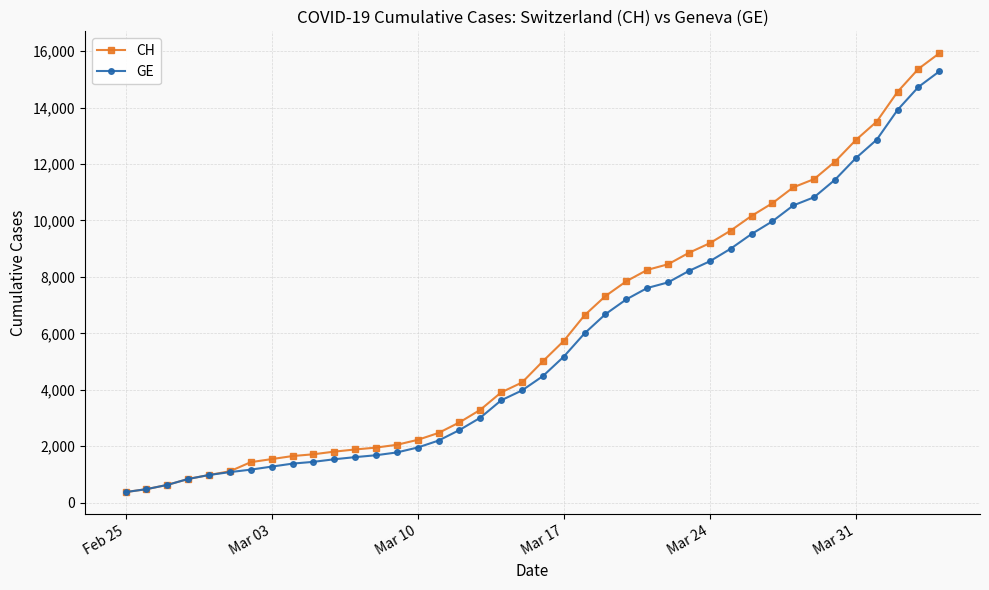

Which series has the largest range (max minus min)?

CH